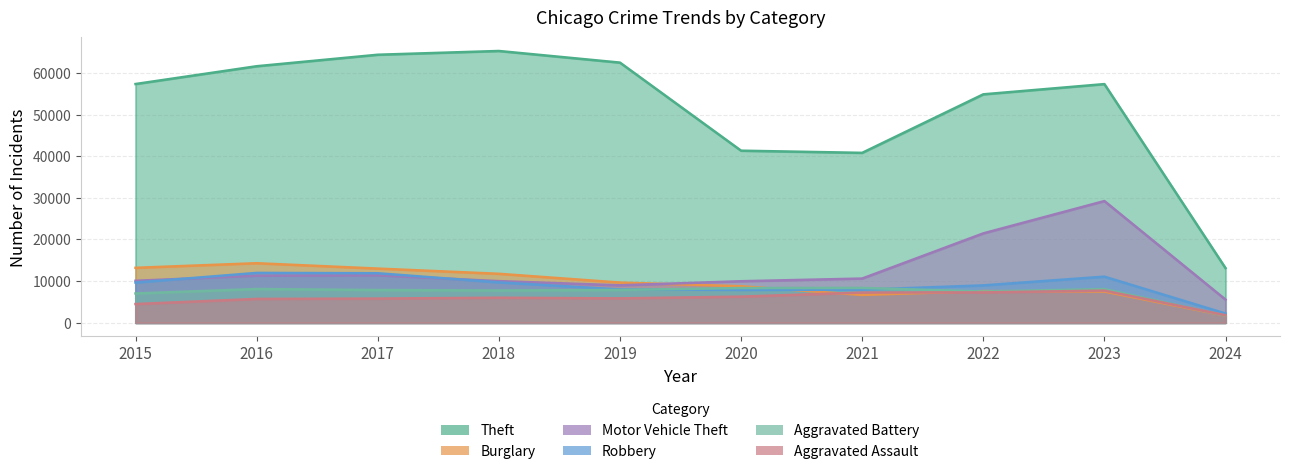

At how many categories does at least one series exceed 42609?

7